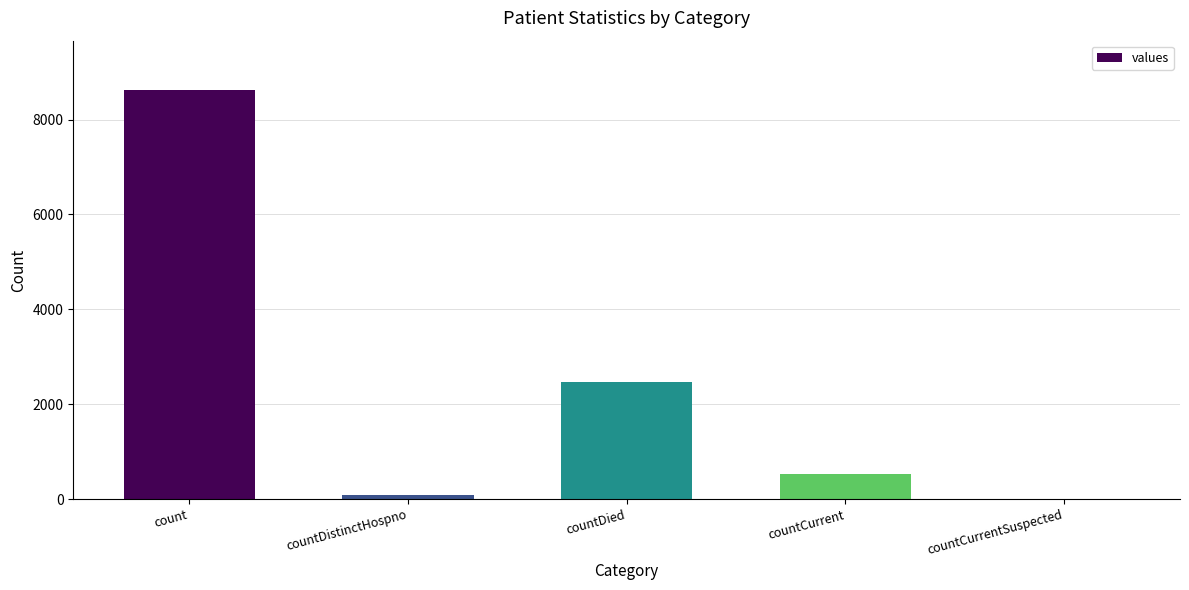

What is the sum of the values at count and countCurrent?

9165